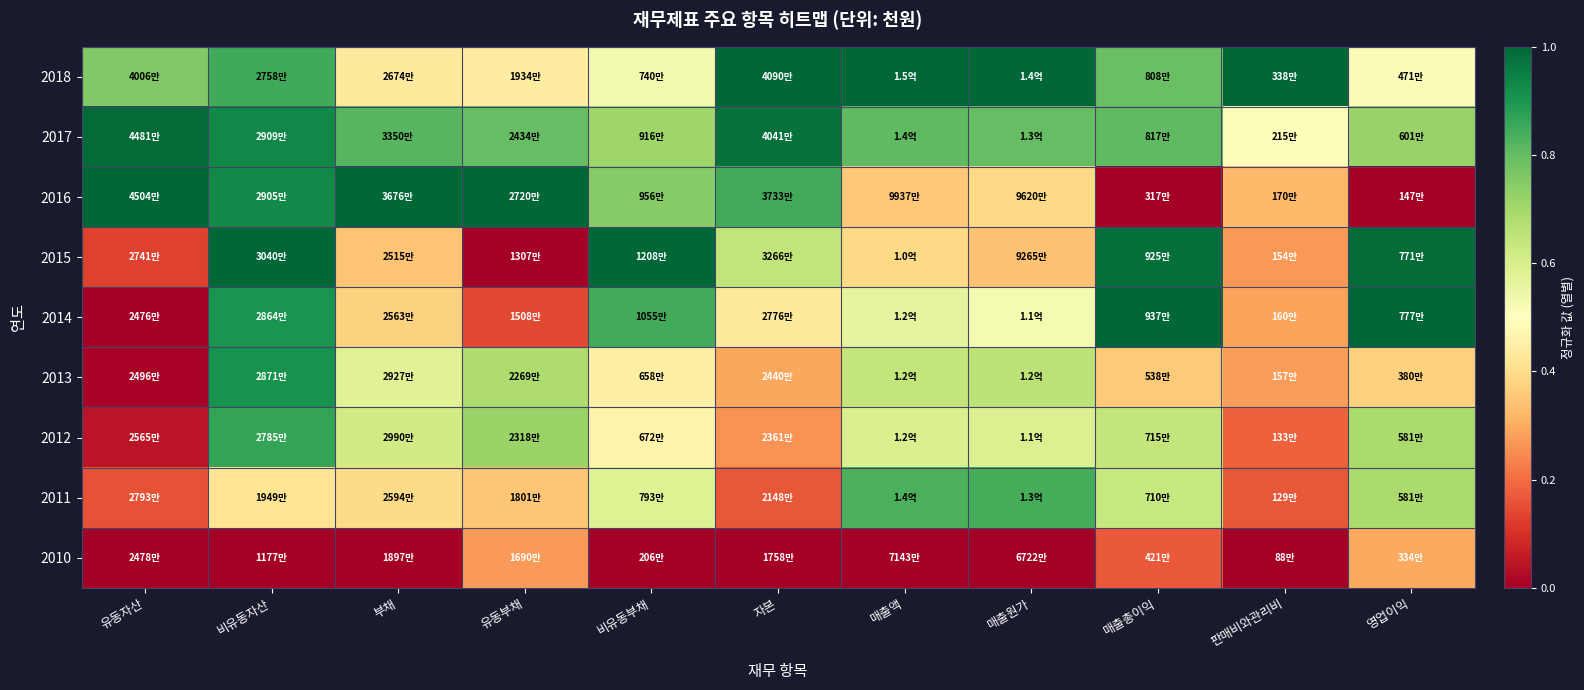

What is the total value across all series at 매출원가?

5.1